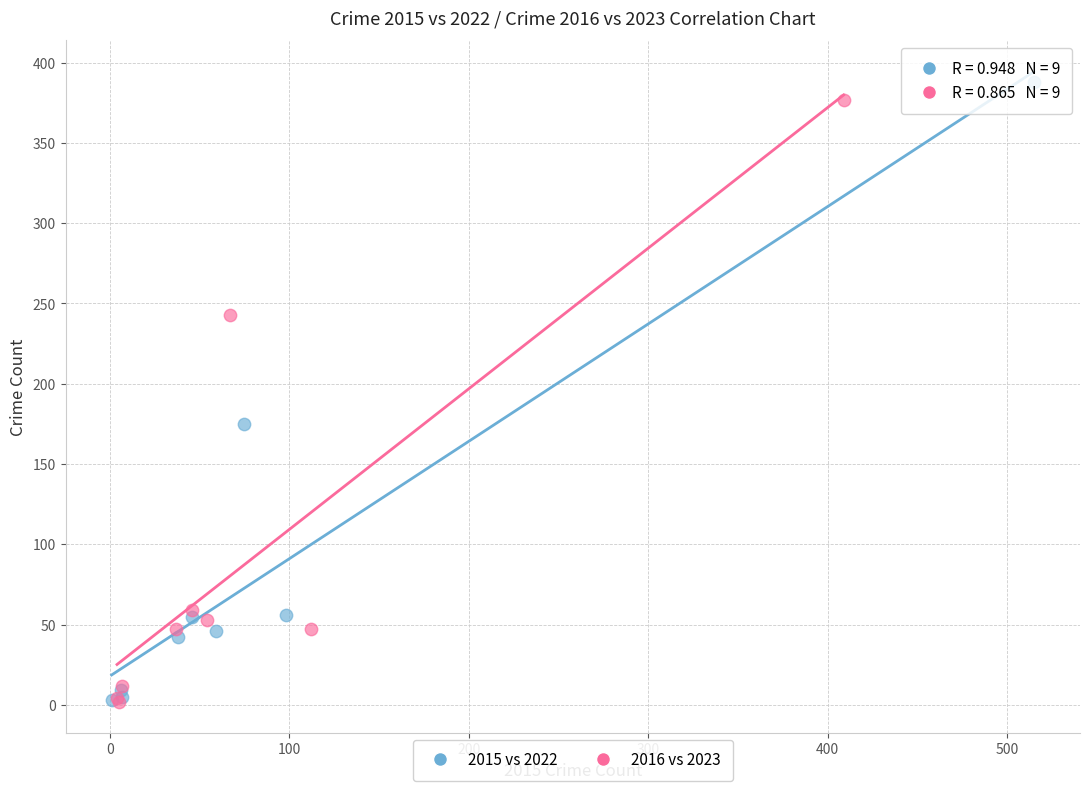

Which series has the widest spread of Y values?

2015 vs 2022